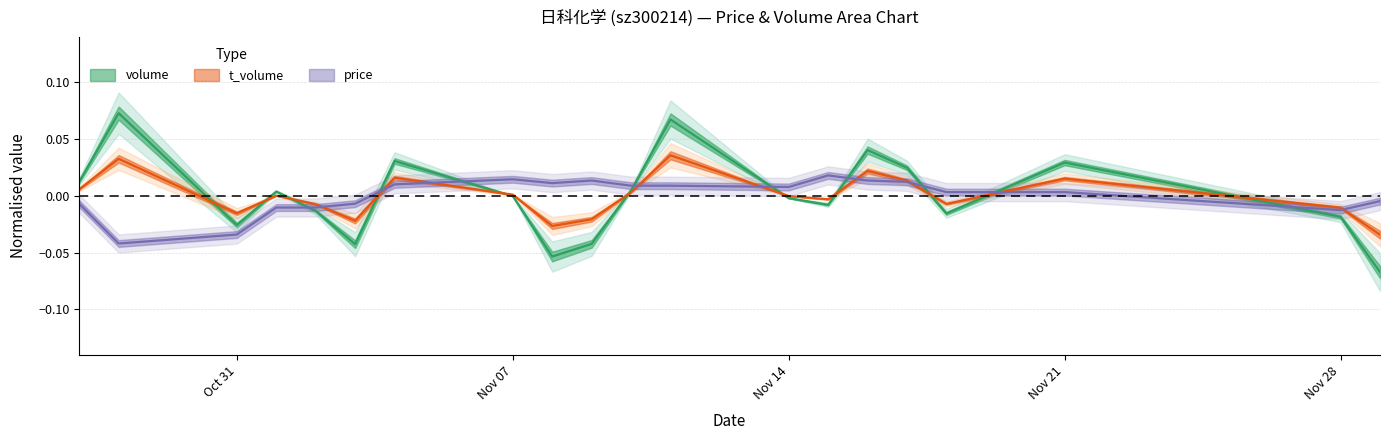

Is the value of price at 2022-11-08 greater than the value of t_volume at 2022-11-10?

Yes